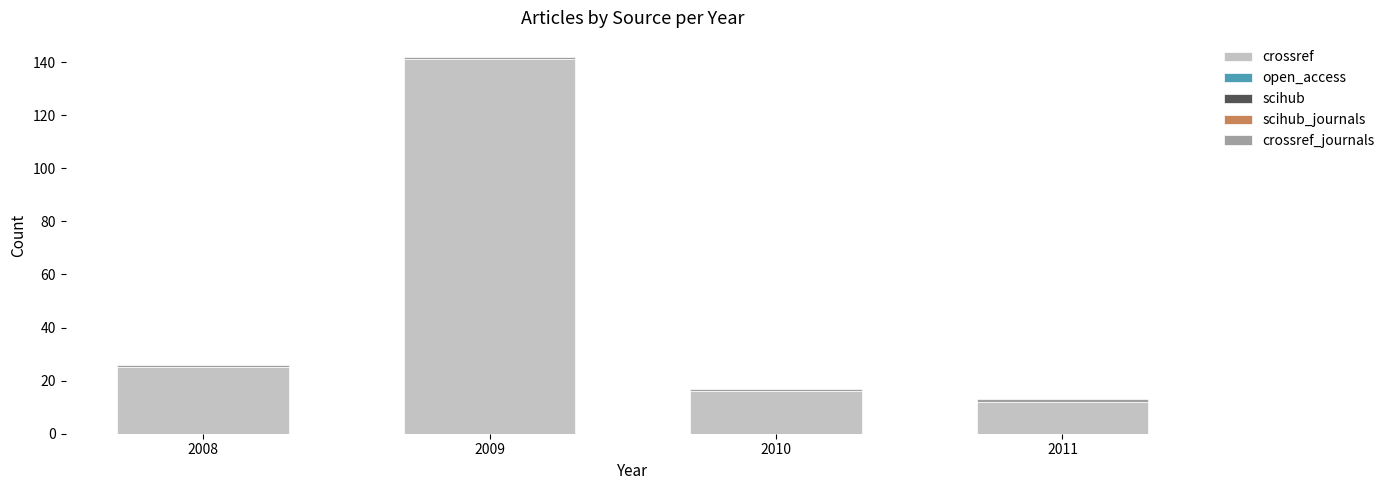

Rank the categories by crossref value from highest to lowest.

2009, 2008, 2010, 2011